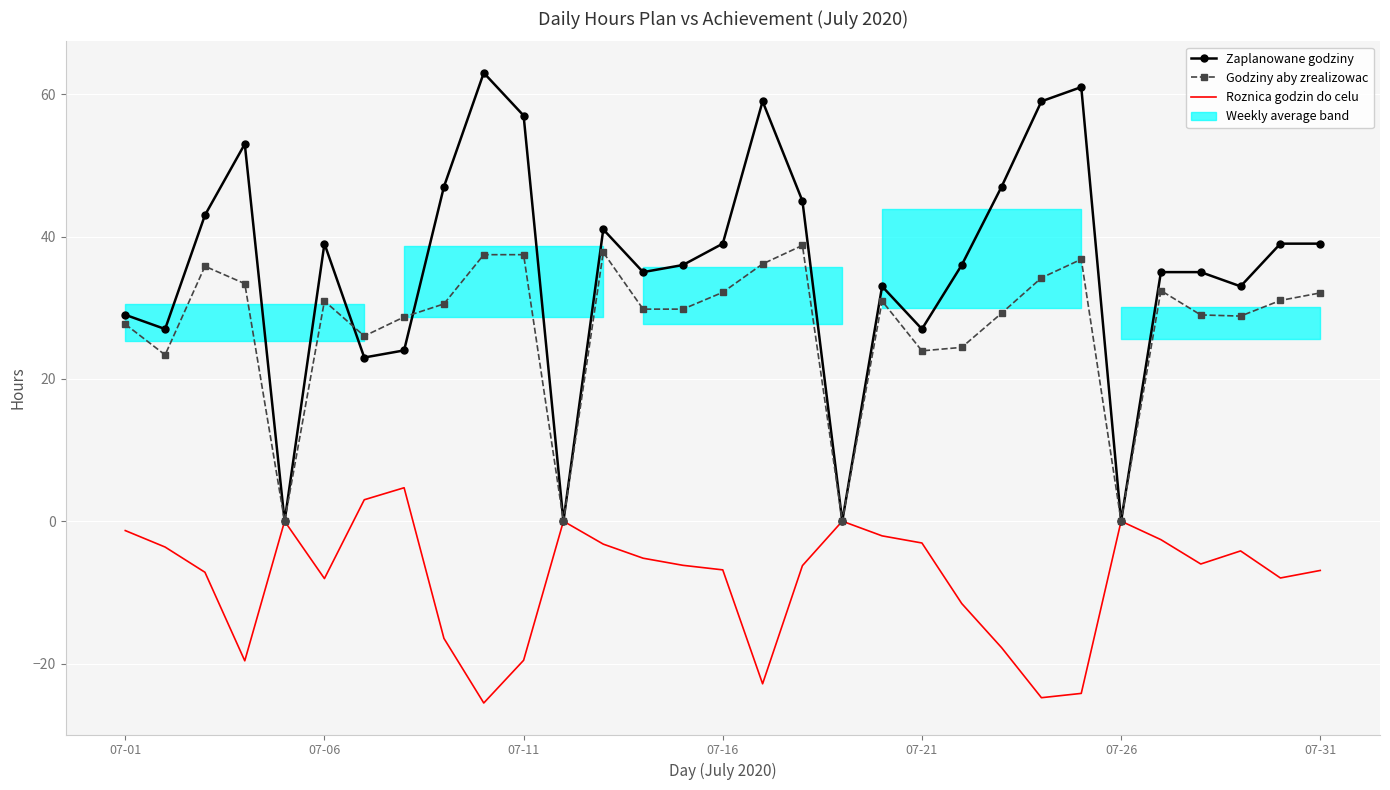

True or false: Godziny aby zrealizowac and Zaplanowane godziny intersect in this chart.

True